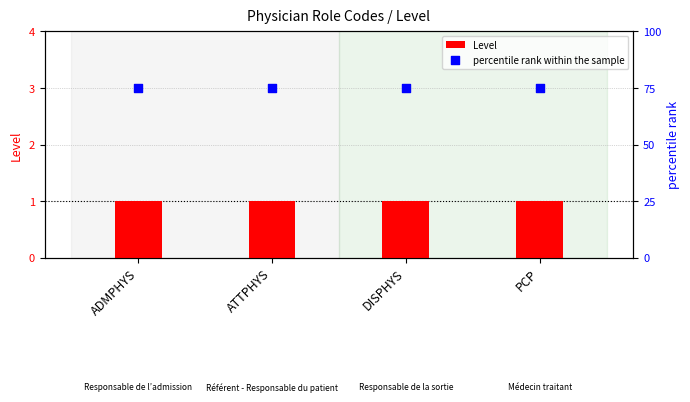

Which series has the widest spread of Y values?

Level